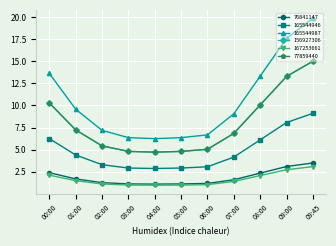

Which category has the highest value across all series?

09:45